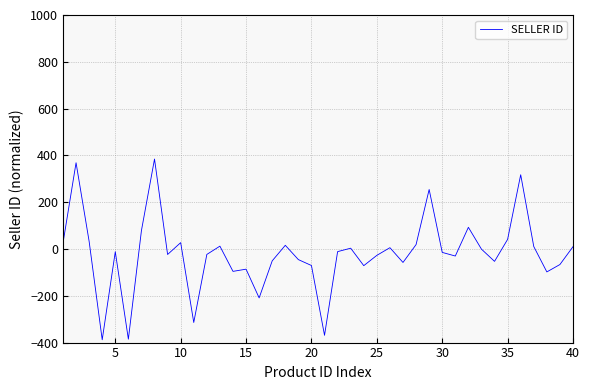

What is the maximum value shown in the chart?

384.4